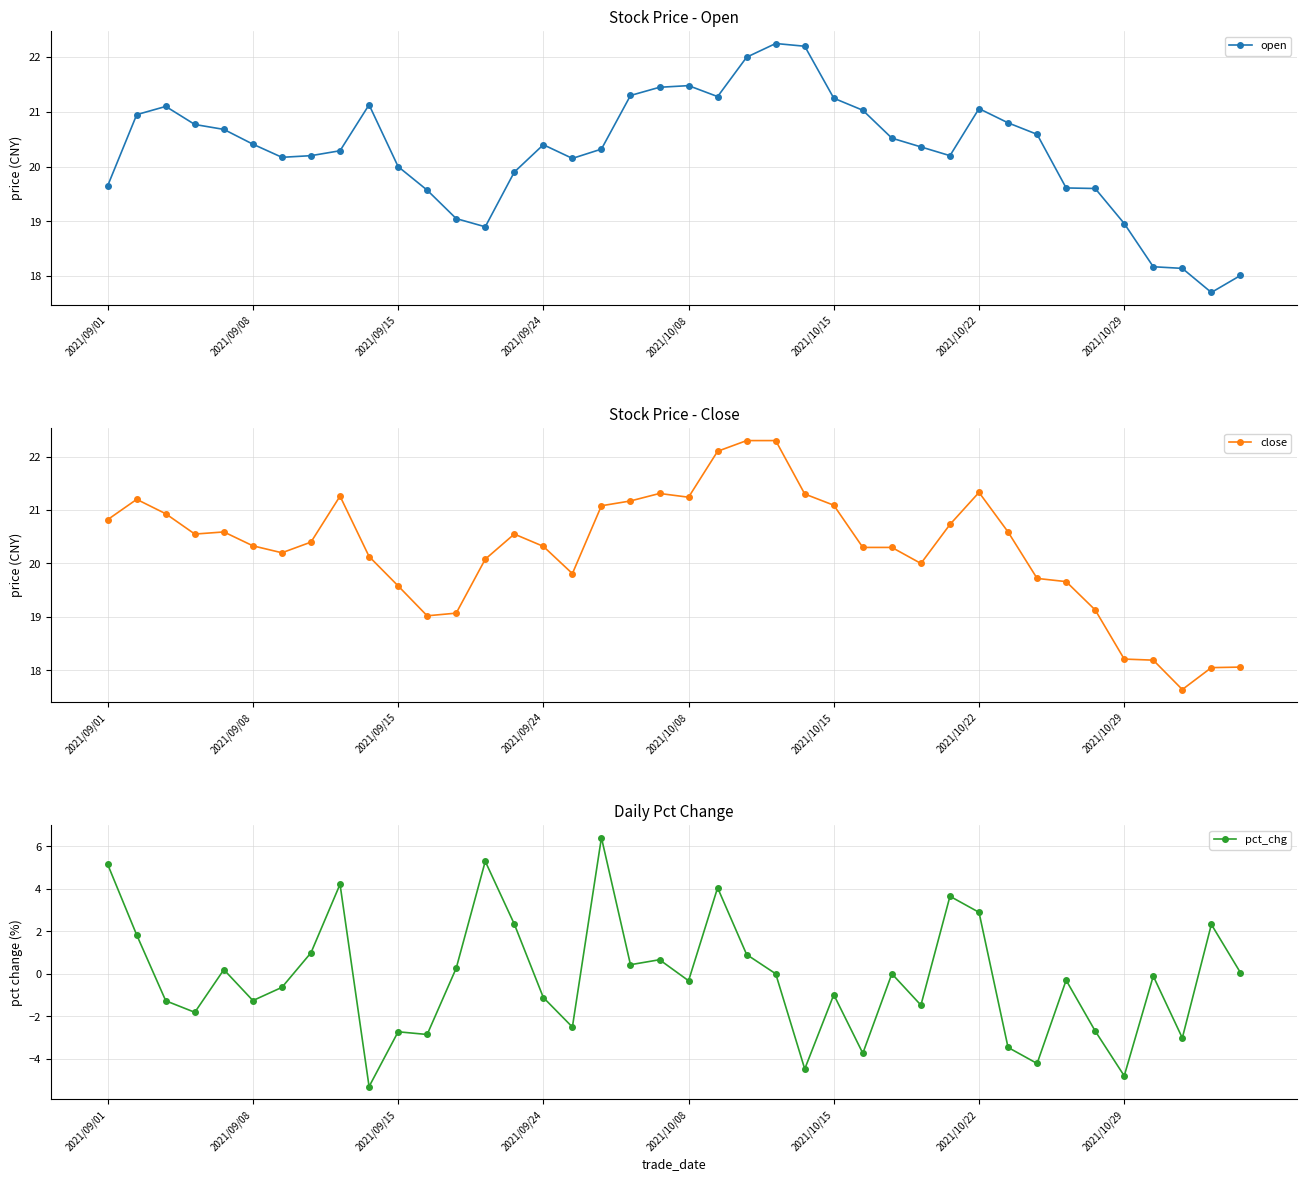

What is the spread (max minus min) of values at 32?

24.8